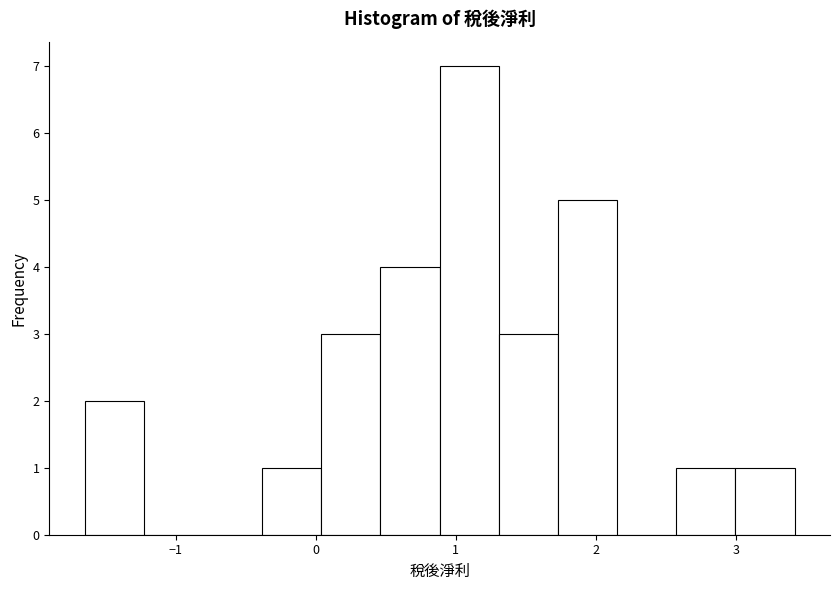

Reading left to right, list every bar in this chart as the range it spans on the x-axis followed by its height. Neither the bar edges nor the heights are printed on the chart, so give them approximately, as read against the axes.

-1.6 to -1.2: 2
-1.2 to -0.8: 0
-0.8 to -0.4: 0
-0.4 to 0.0: 1
0.0 to 0.5: 3
0.5 to 0.9: 4
0.9 to 1.3: 7
1.3 to 1.7: 3
1.7 to 2.2: 5
2.2 to 2.6: 0
2.6 to 3.0: 1
3.0 to 3.4: 1